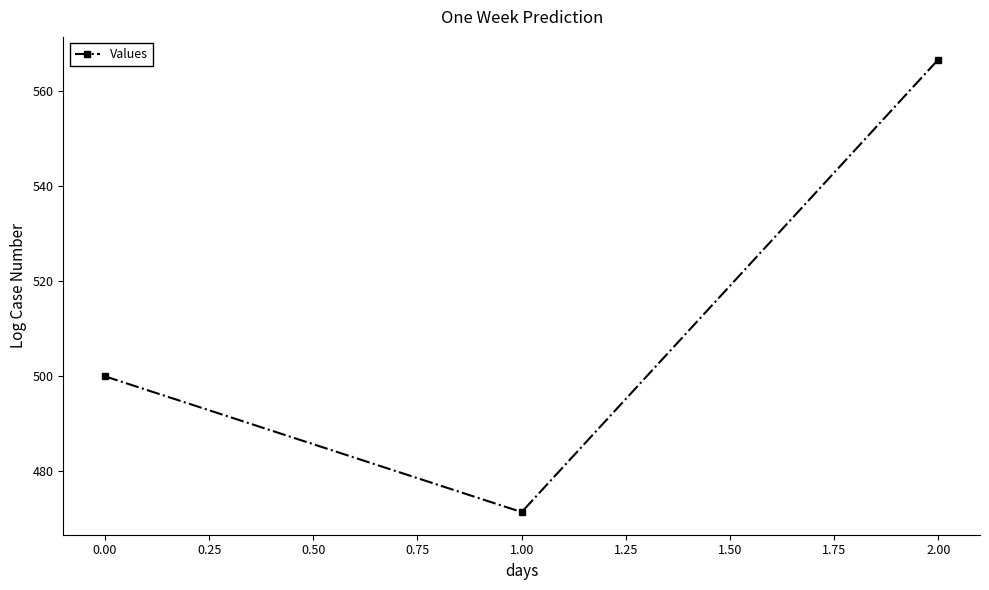

What is the label of the 3rd point from the right?

0.00